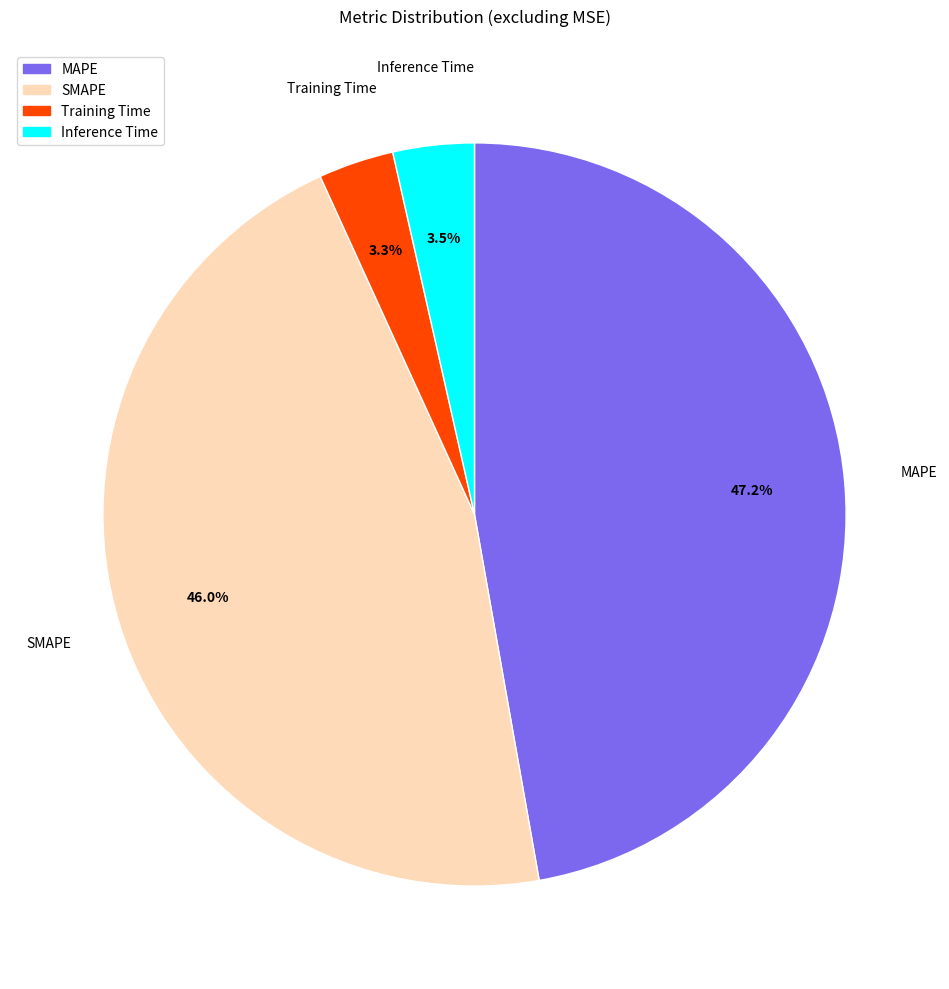

Count the number of slices in the pie.

4